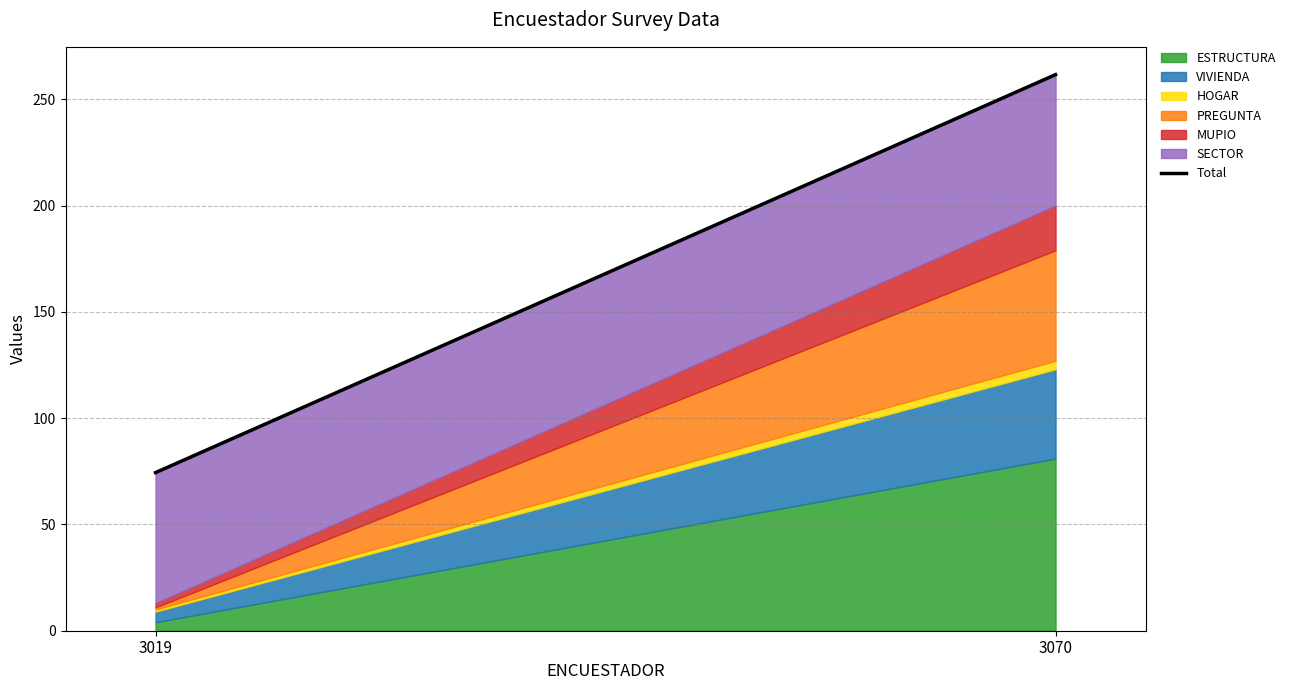

How many lines are shown in the chart?

6